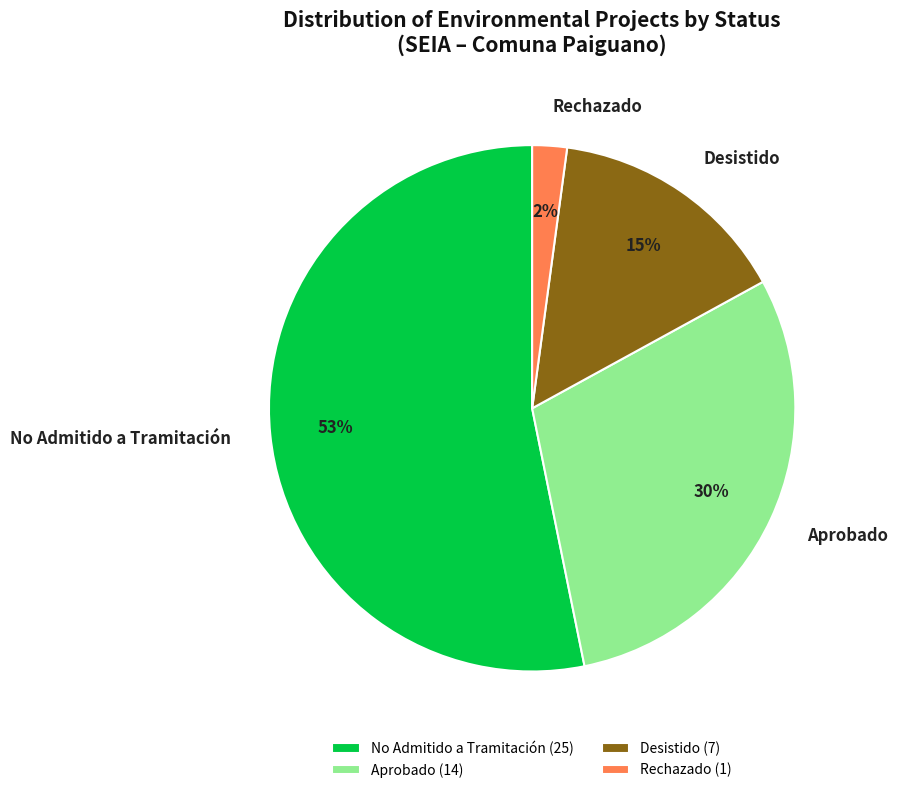

Approximately how many times larger is the value at Desistido compared to No Admitido a Tramitación?

0.3